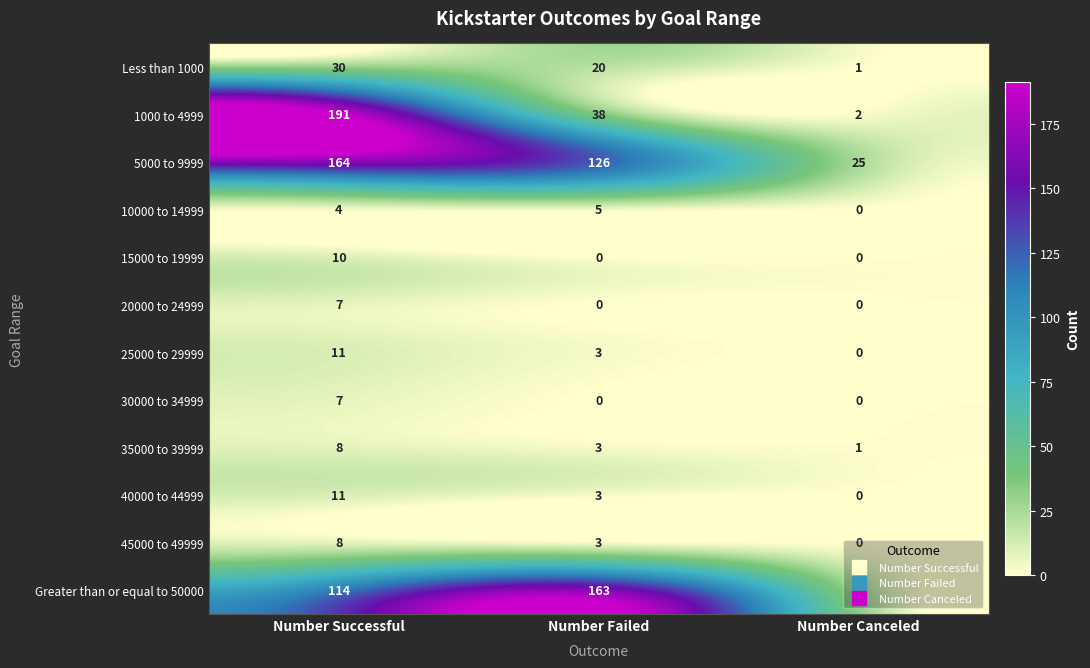

What is the approximate value of 10000 to 14999 at Number Successful?

4